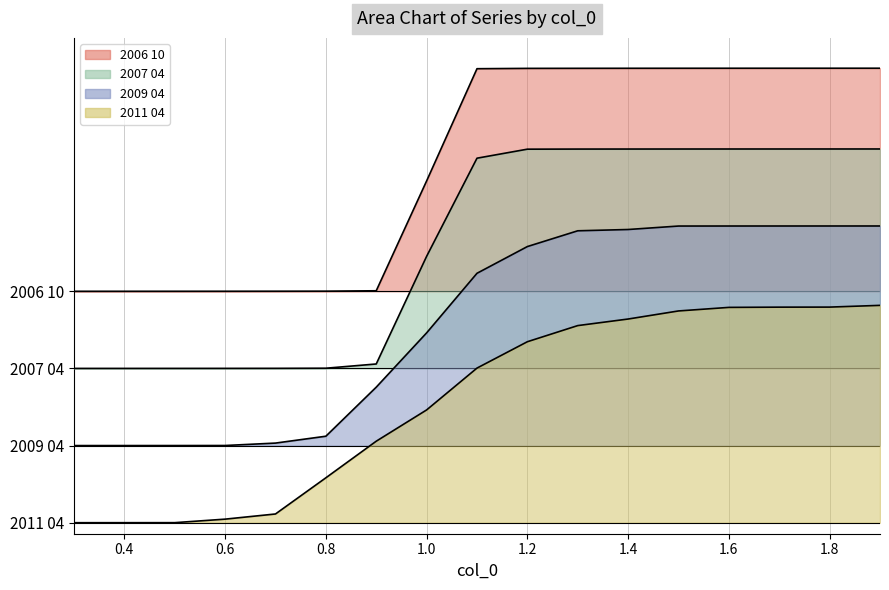

At 0.8, list the series in order from largest to smallest.

2006 10, 2007 04, 2009 04, 2011 04